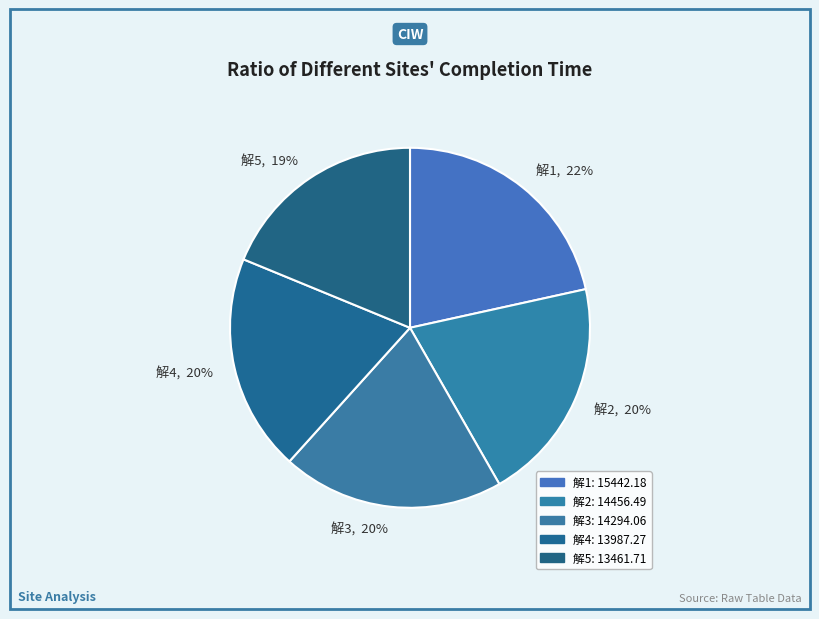

True or false: 解1 accounts for 22% of the total.

True